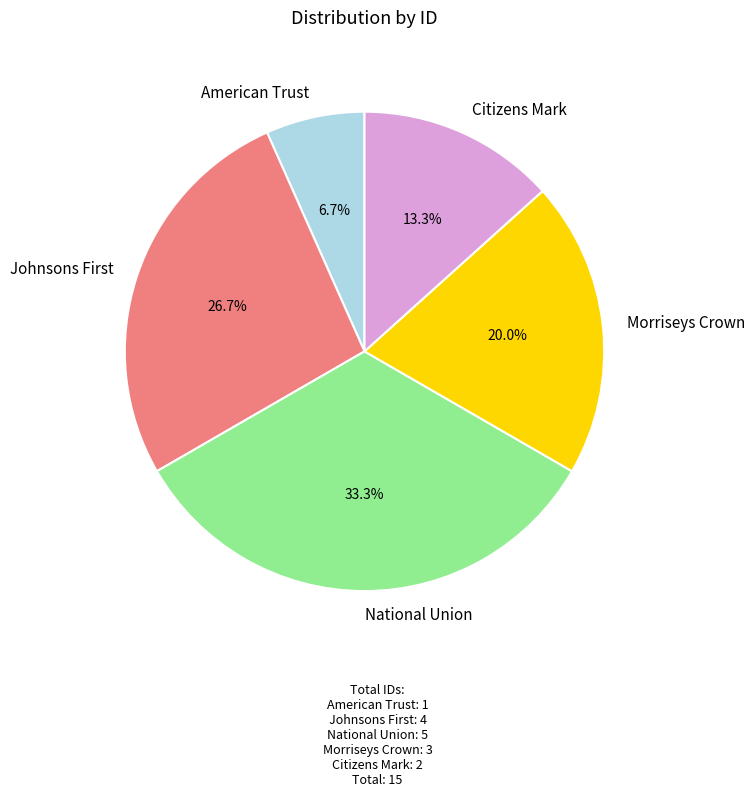

Does Morriseys Crown account for over 50% of the chart?

No